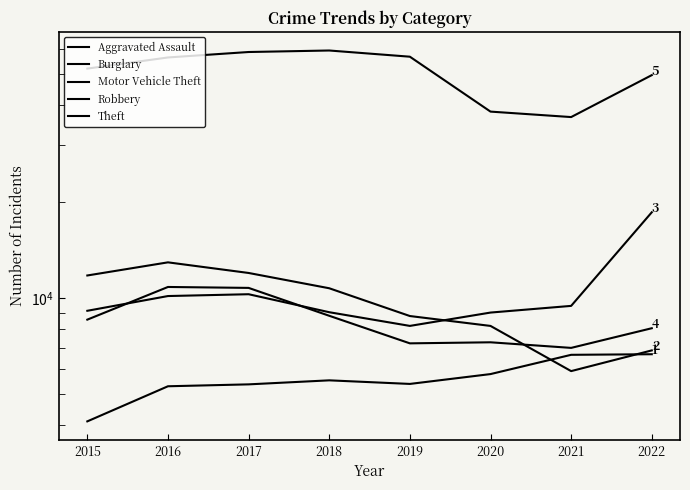

Which series changed the most between 2015 and 2022?

Motor Vehicle Theft